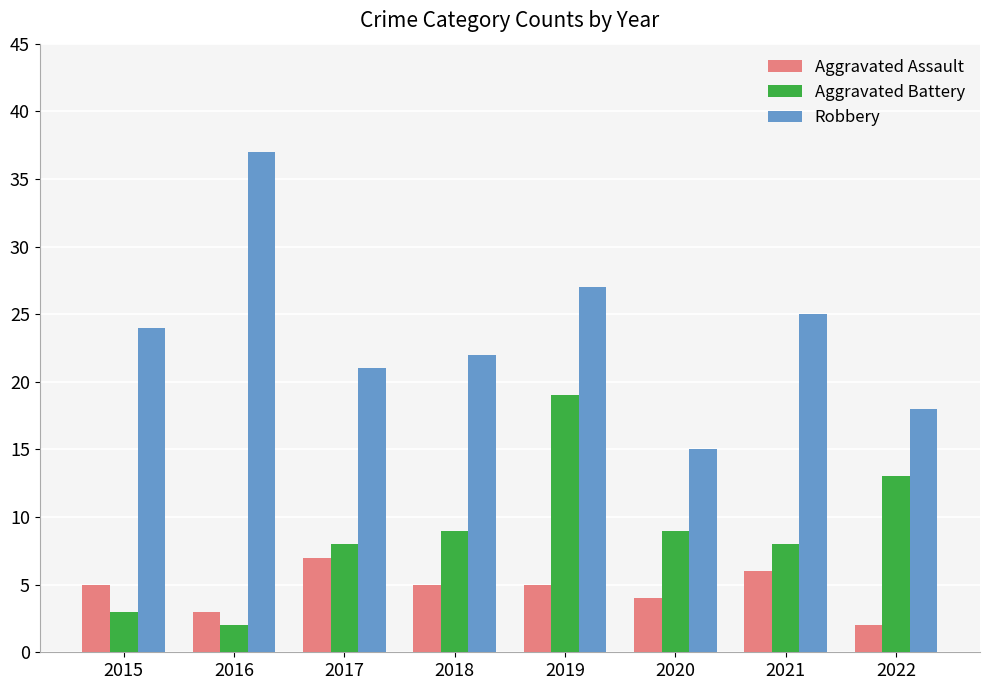

How many distinct data groups are displayed?

3